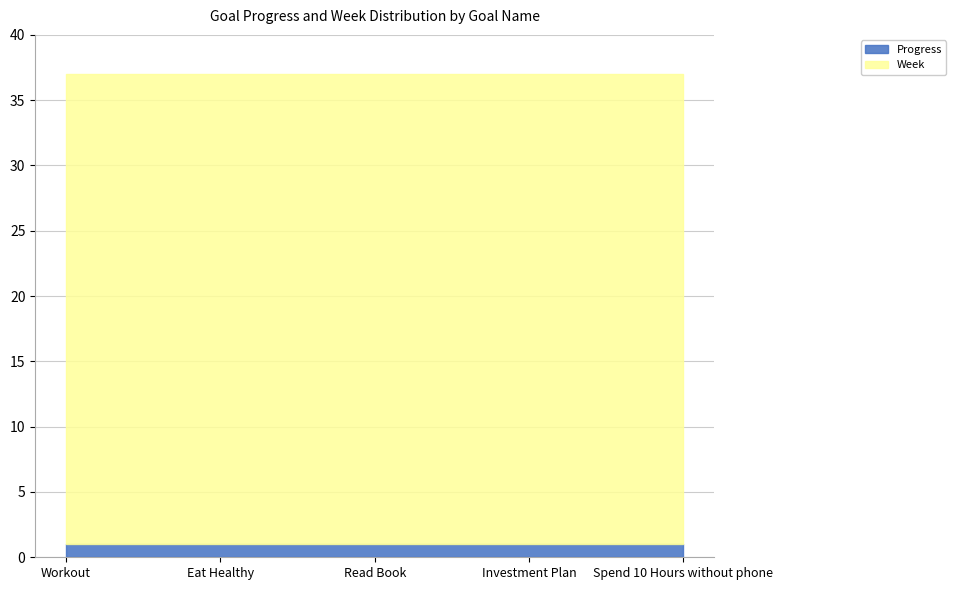

What is the sum of the Progress values at Investment Plan and Read Book?

2.0